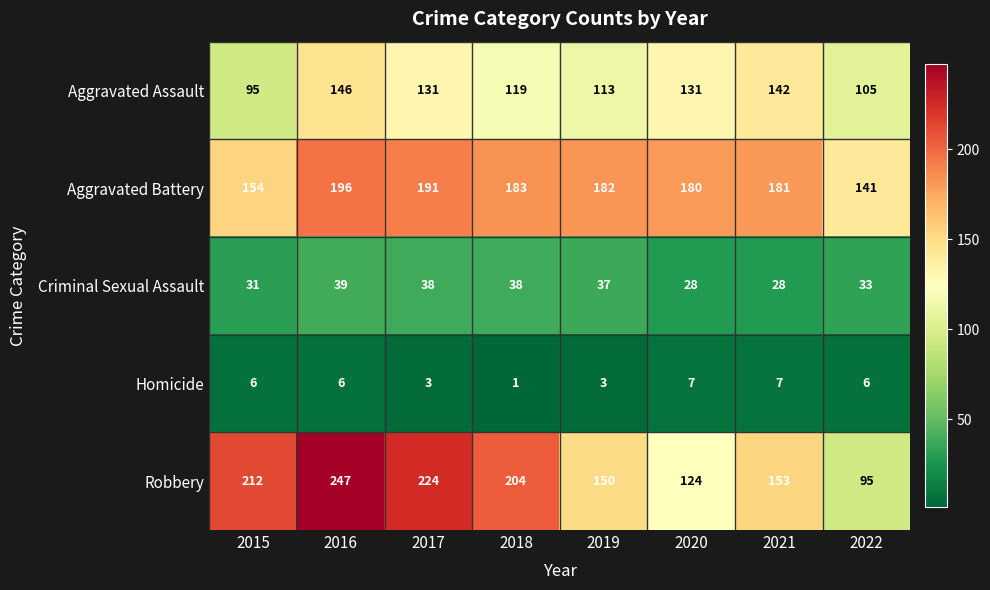

What is the difference between the Robbery values at 2020 and 2017?

100